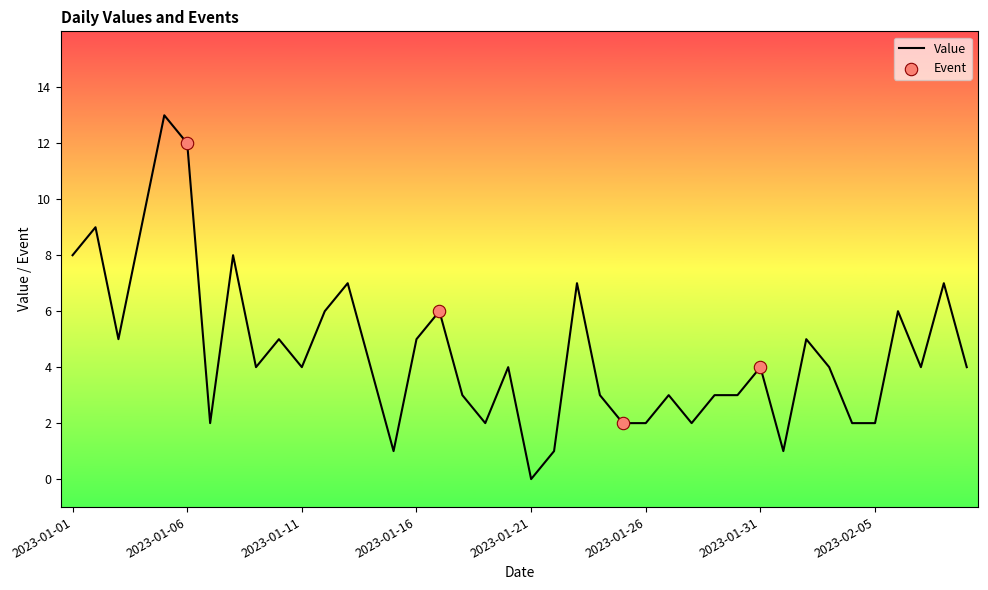

What is the difference between the maximum and minimum values?

13